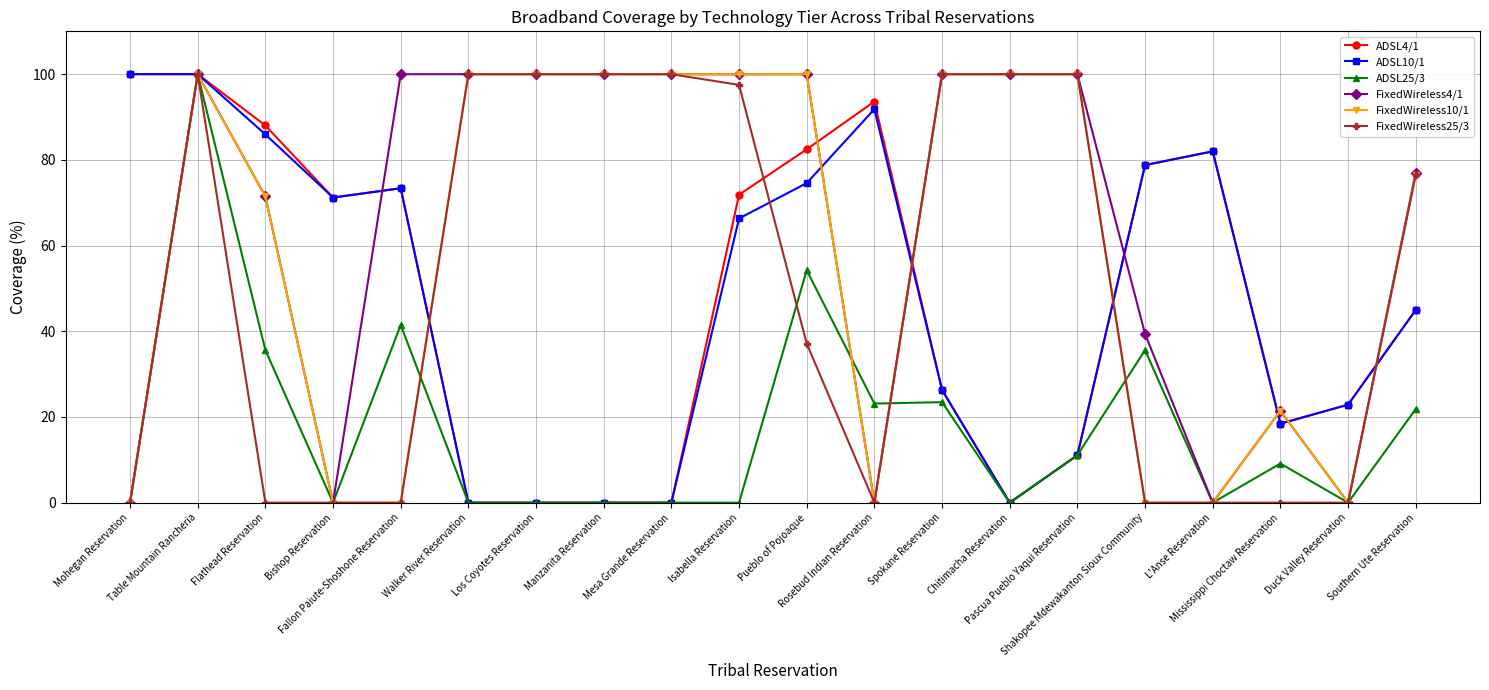

Which series has the largest total across all categories?

FixedWireless4/1